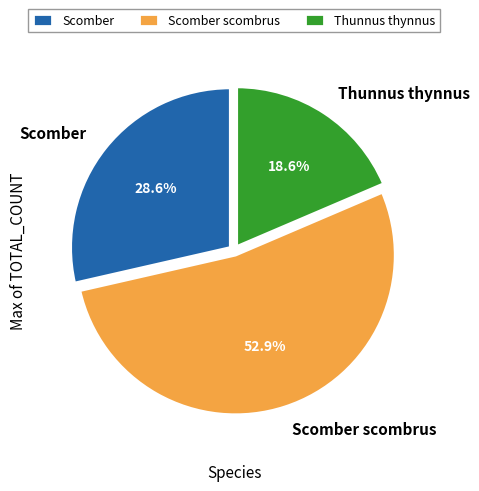

To the nearest percent, what is the combined percentage of Scomber and Thunnus thynnus?

47%